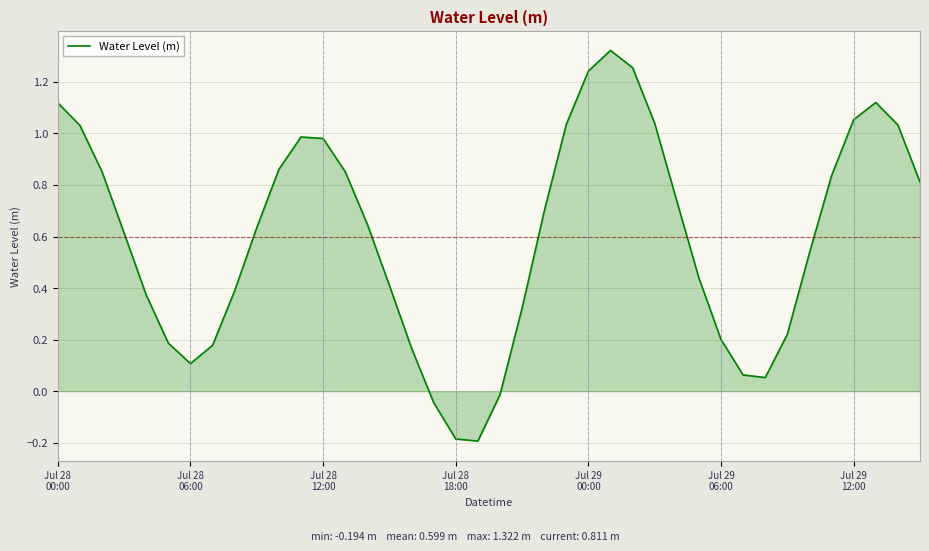

What is the difference between the maximum and minimum values?

1.5